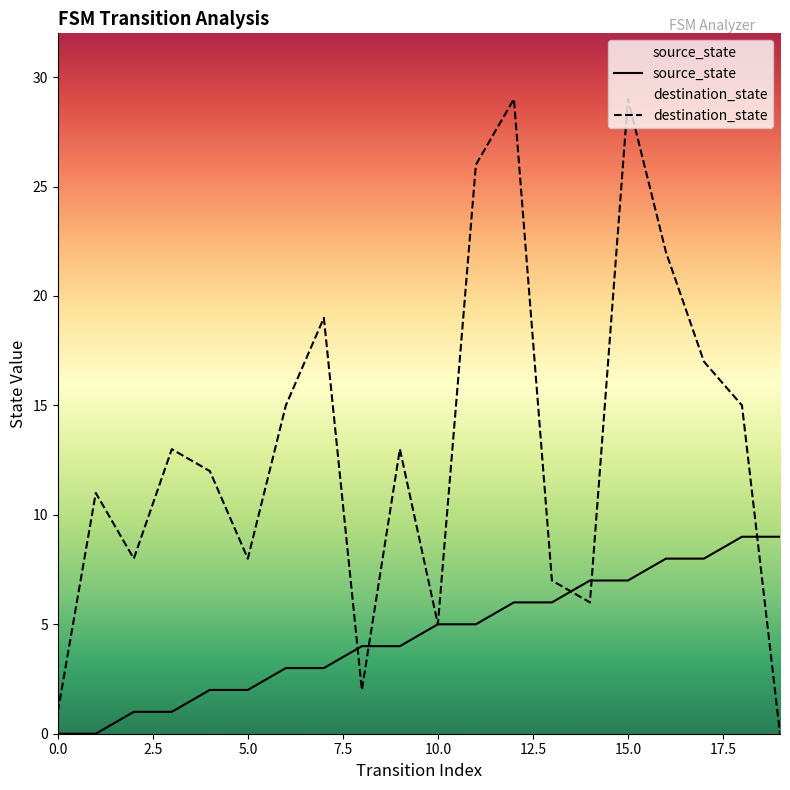

Reading left to right, transcribe all the data shown in this chart.

source_state: 0	0	1	1	2	2	3	3	4	4	5	5	6	6	7	7	8	8	9	9
destination_state: 1	11	8	13	12	8	15	19	2	13	5	26	29	7	6	29	22	17	15	0